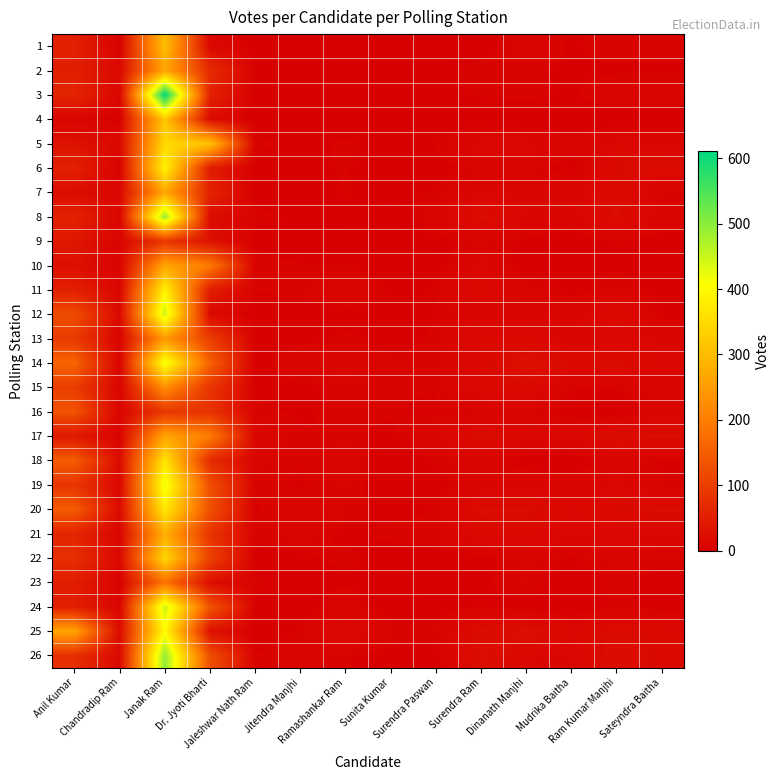

At which category is the sum across all series the highest?

Janak Ram